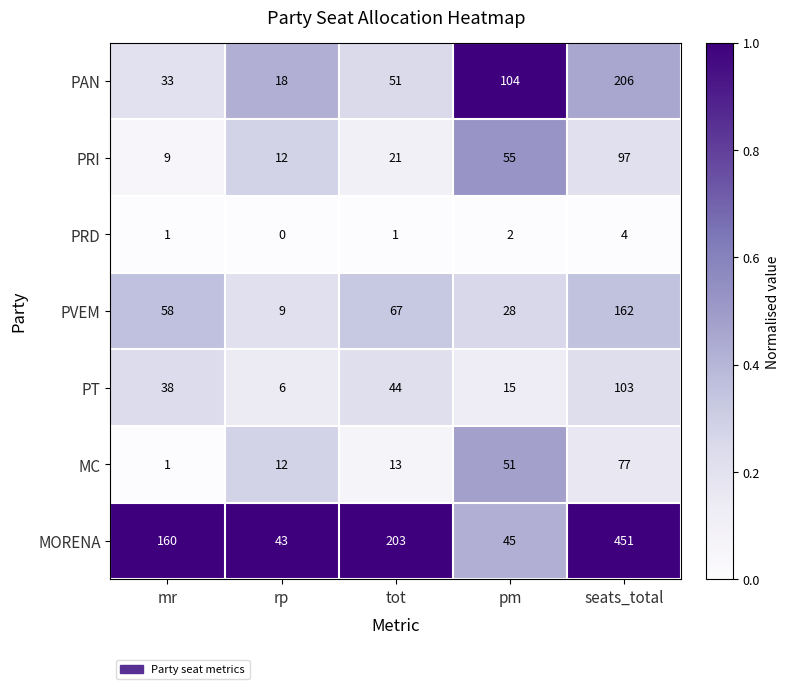

Is it true that PVEM equals 9 at rp?

True